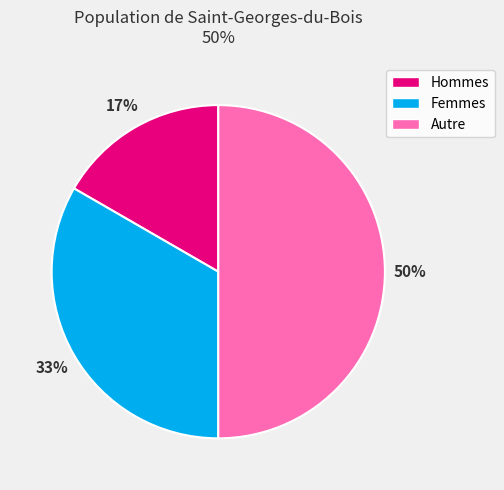

Combined, do Femmes and Autre account for over 50%?

Yes